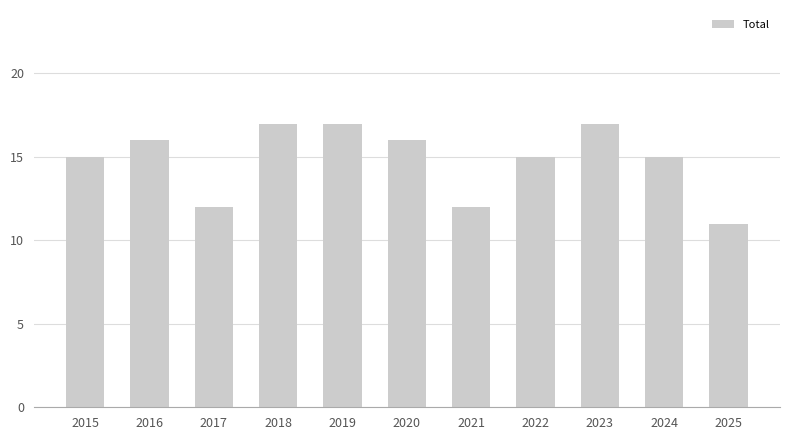

Reading right to left, transcribe all the data shown in this chart.

2025=11	2024=15	2023=17	2022=15	2021=12	2020=16	2019=17	2018=17	2017=12	2016=16	2015=15